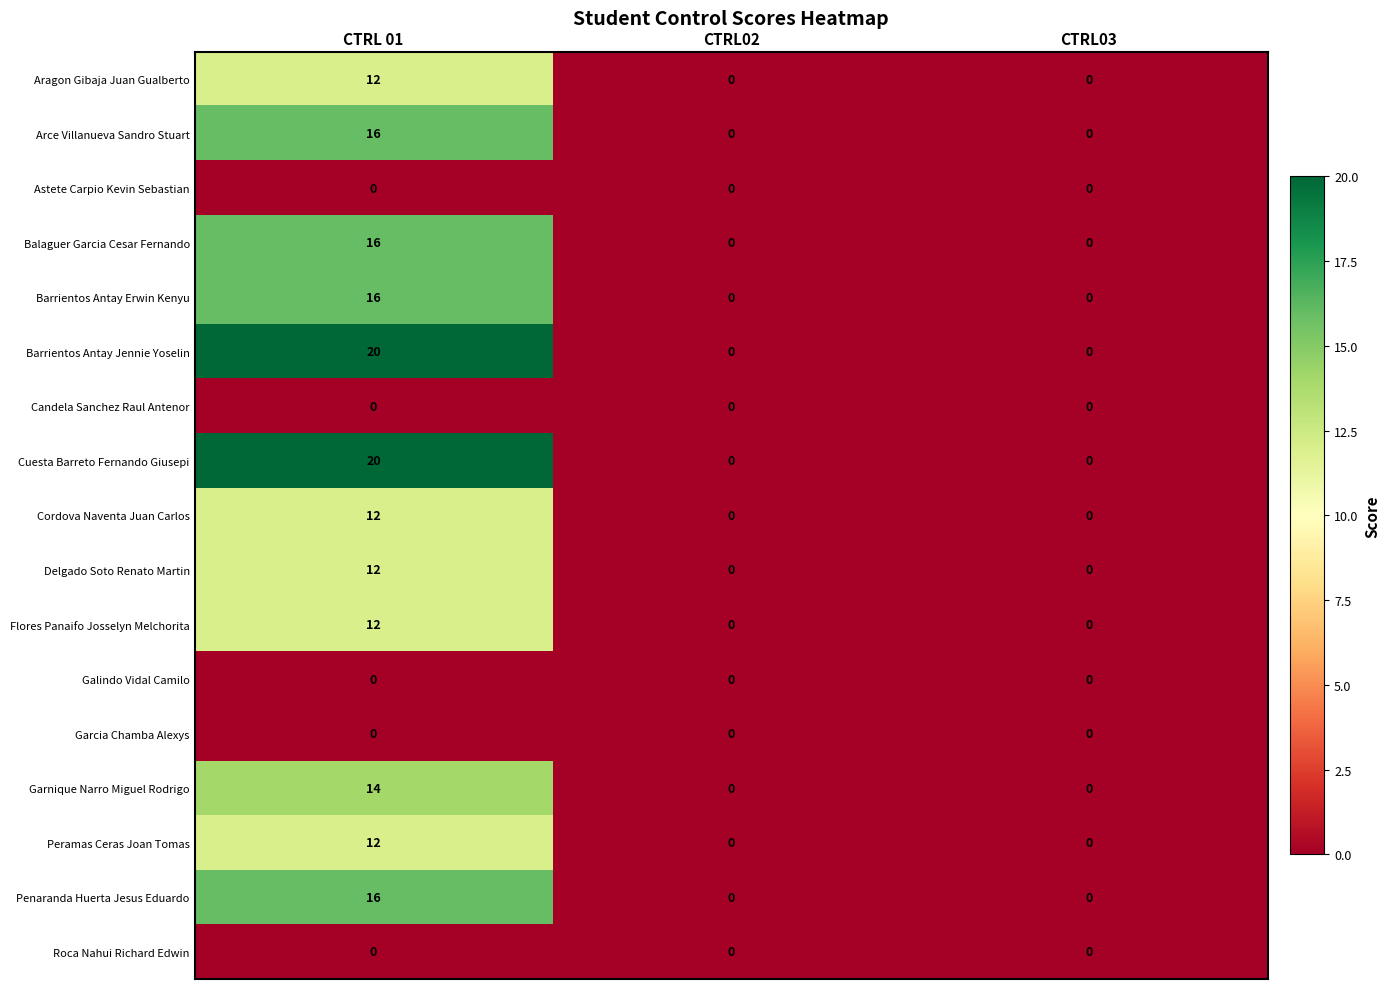

What is the sum of all Peramas Ceras Joan Tomas values?

12